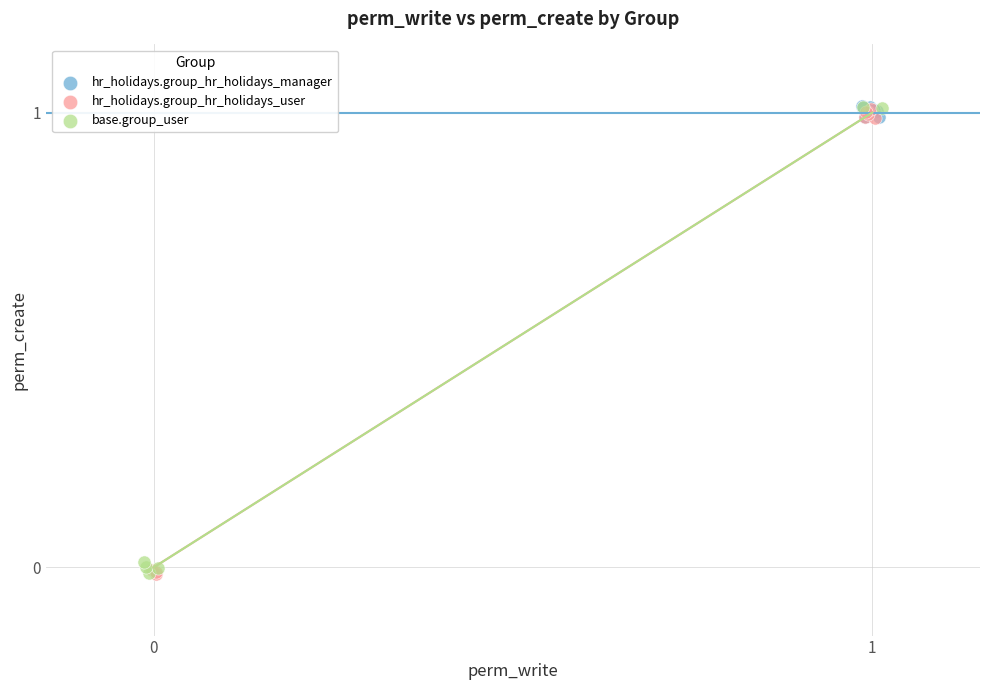

What are all the series names shown in the legend?

hr_holidays.group_hr_holidays_manager, hr_holidays.group_hr_holidays_user, base.group_user